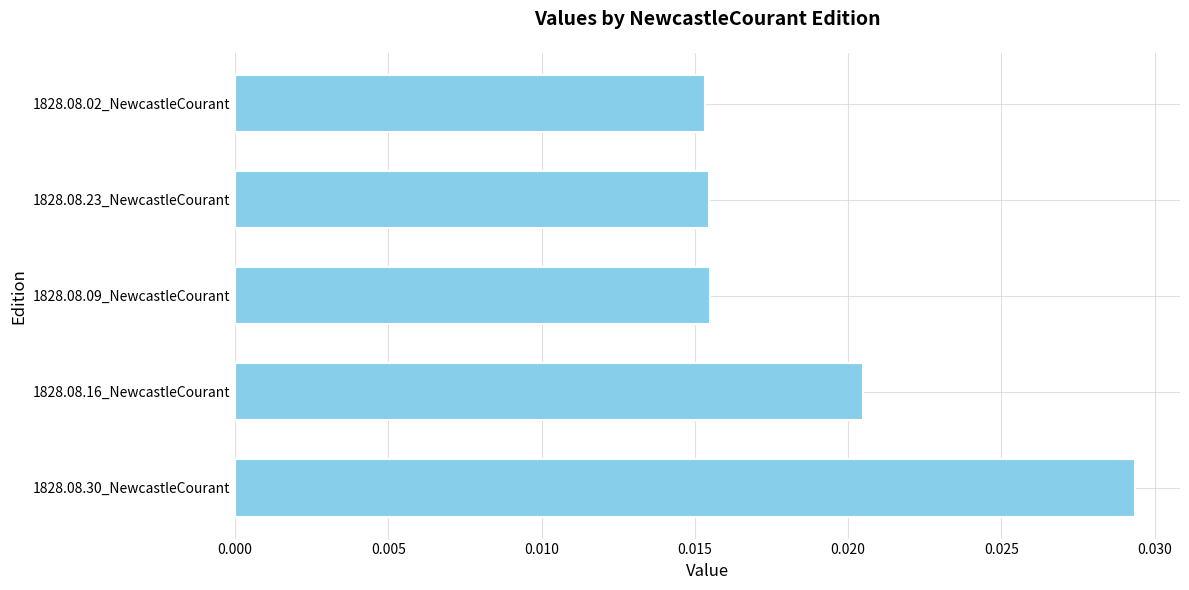

How many bars are there in total?

5